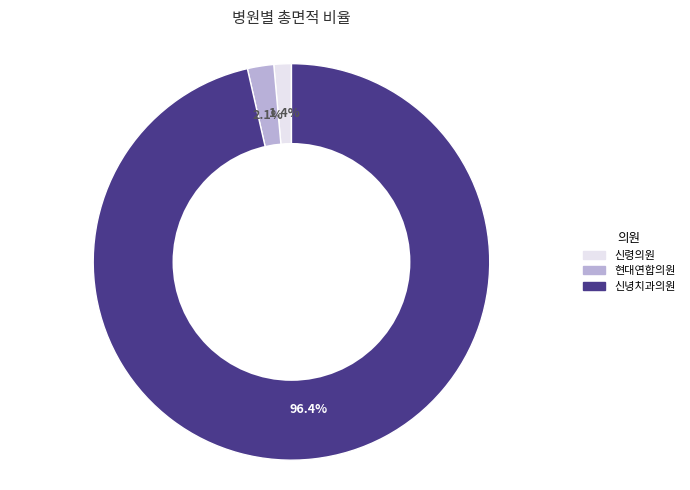

Does any single category account for the majority?

Yes